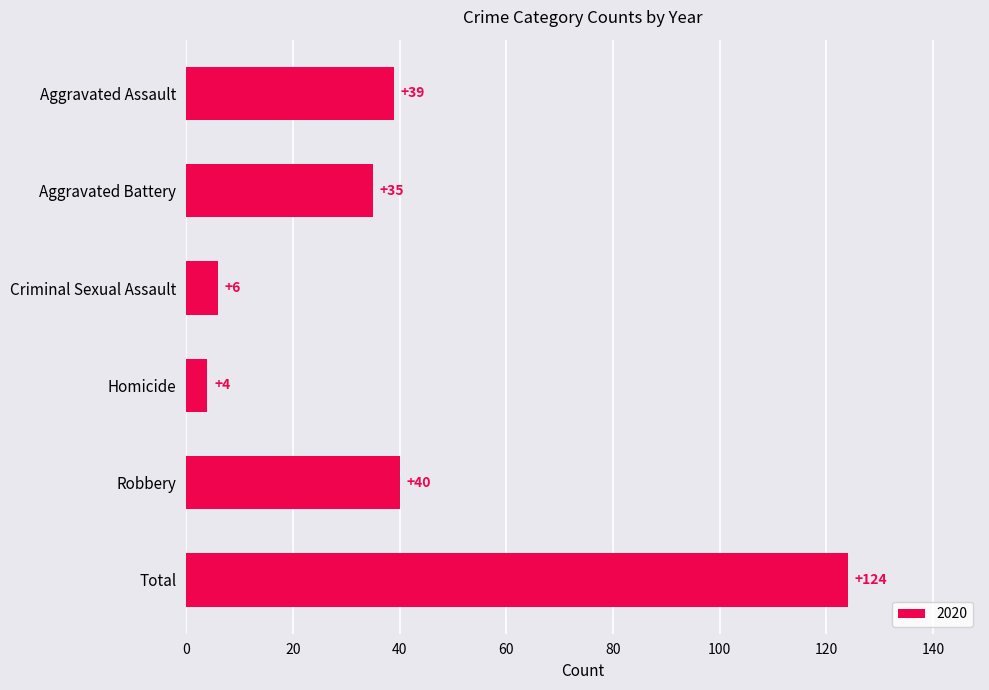

What is the value of the 6th bar from the top?

124